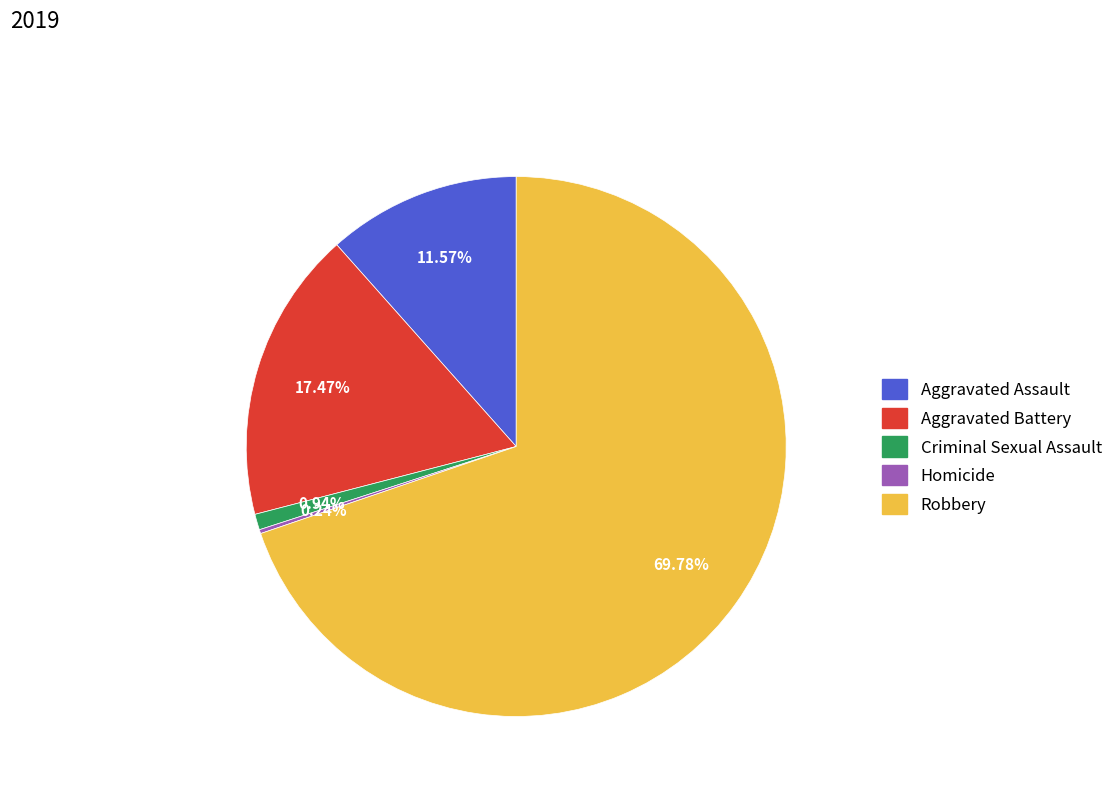

What percentage is the Aggravated Battery slice, to the nearest percent?

17%